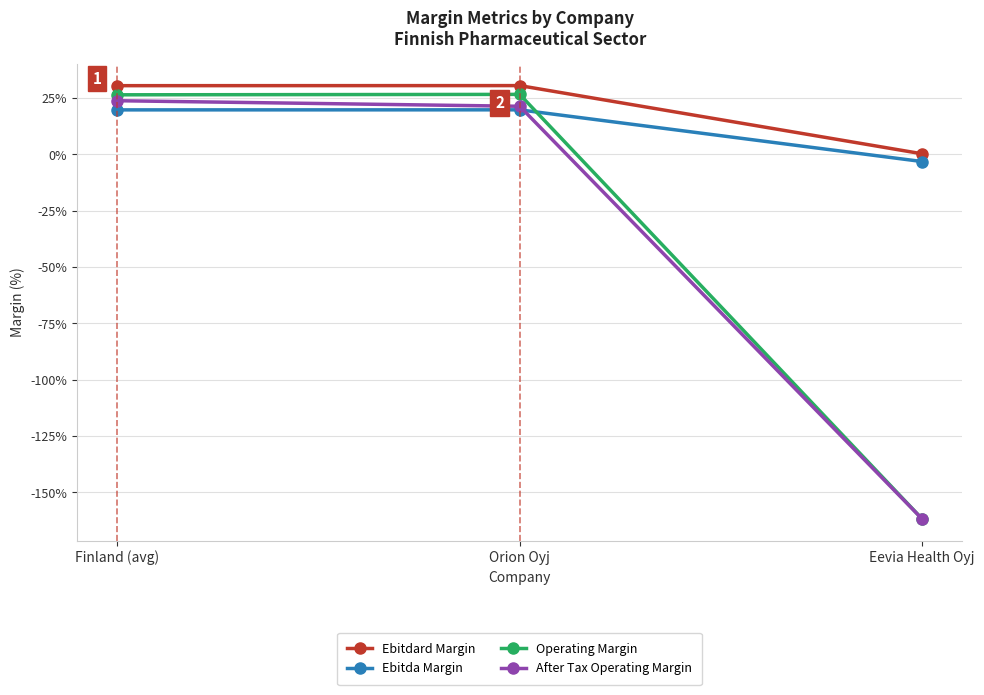

Which series changed the most between Finland (avg) and Orion Oyj?

After Tax Operating Margin